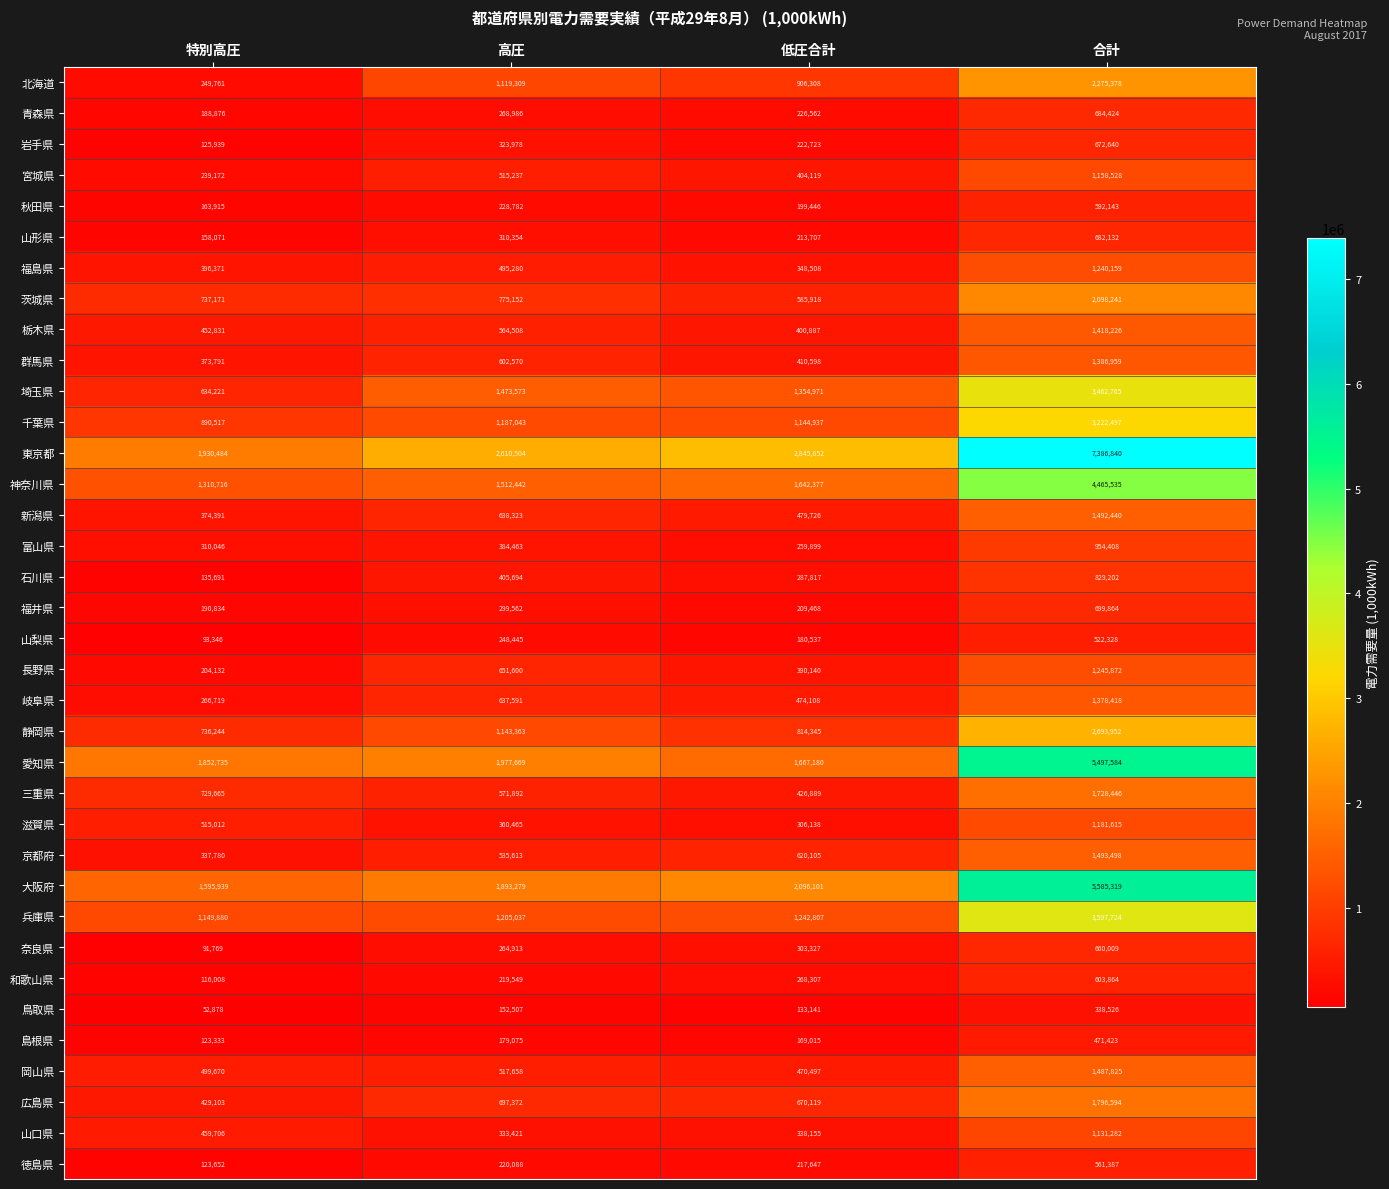

What is the difference between the 埼玉県 values at 合計 and 高圧?

1989192